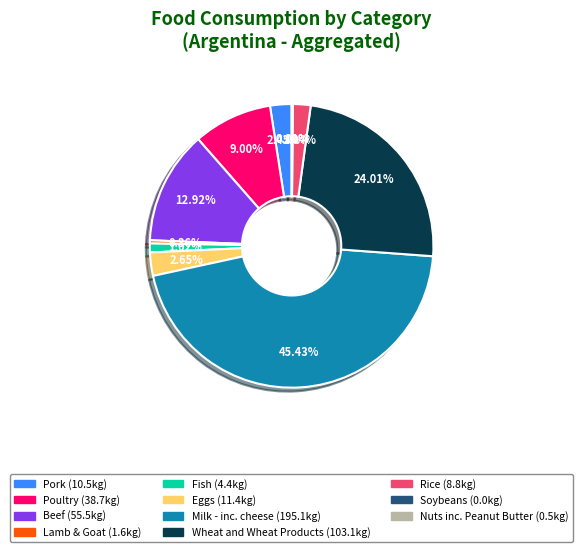

To the nearest percent, what is the difference between the largest and smallest slice percentages?

45%